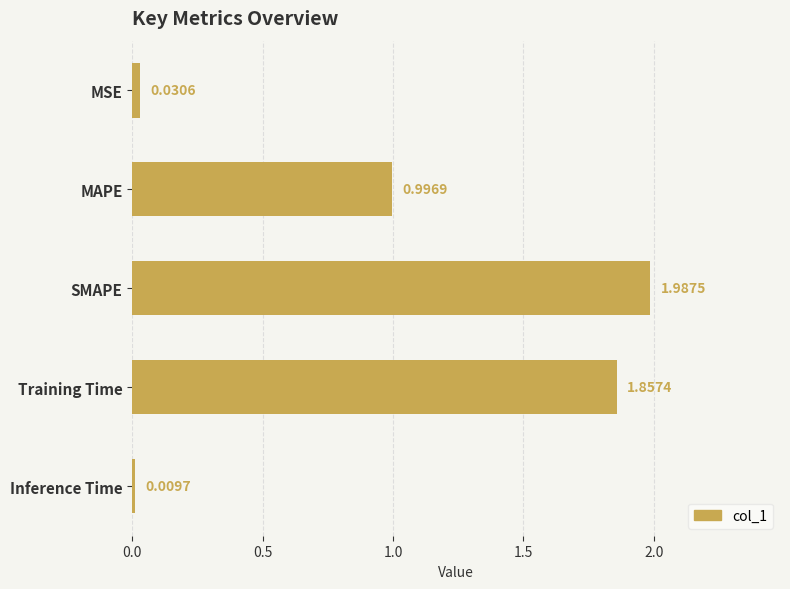

Which category has the lowest value across all series?

Inference Time